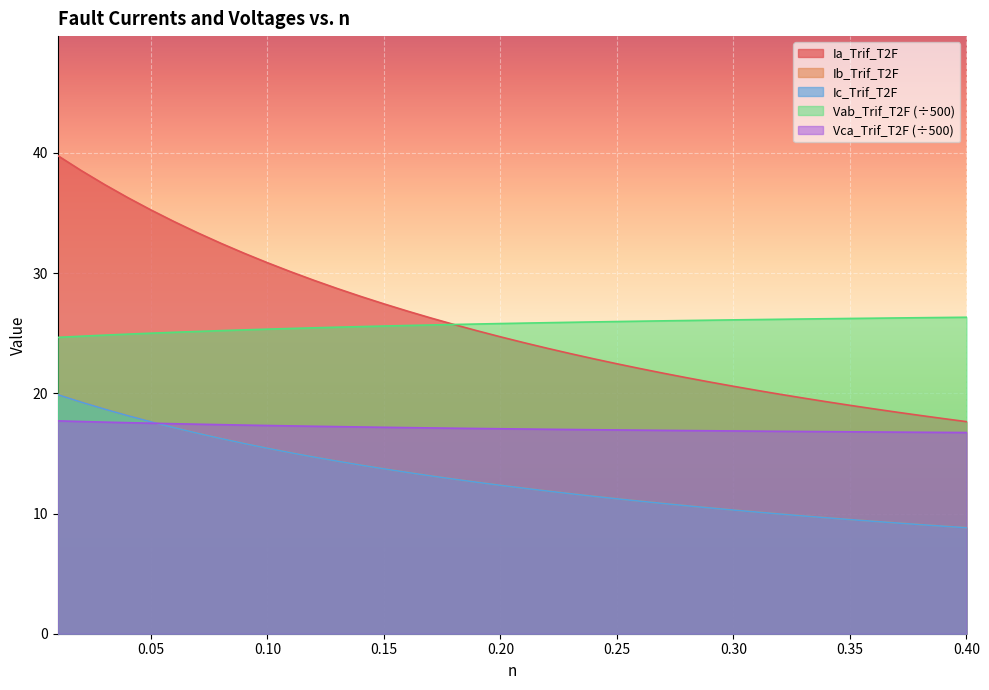

What is the label of the 26th point from the right?

0.15